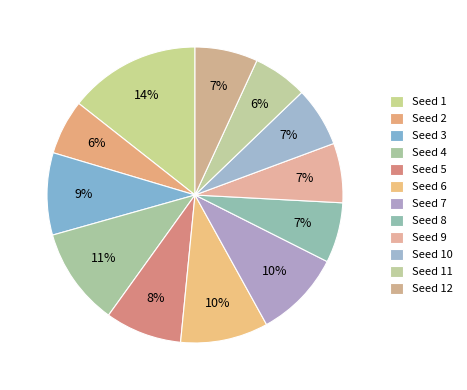

Count the number of slices in the pie.

12